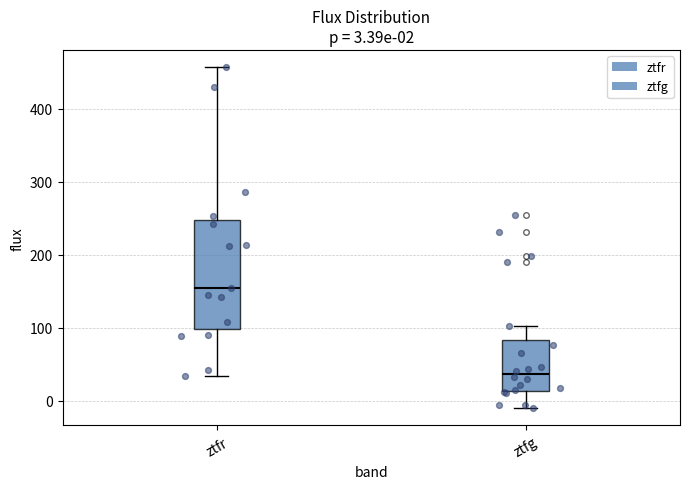

Which box is the tallest, from its lower edge to its upper edge?

ztfr